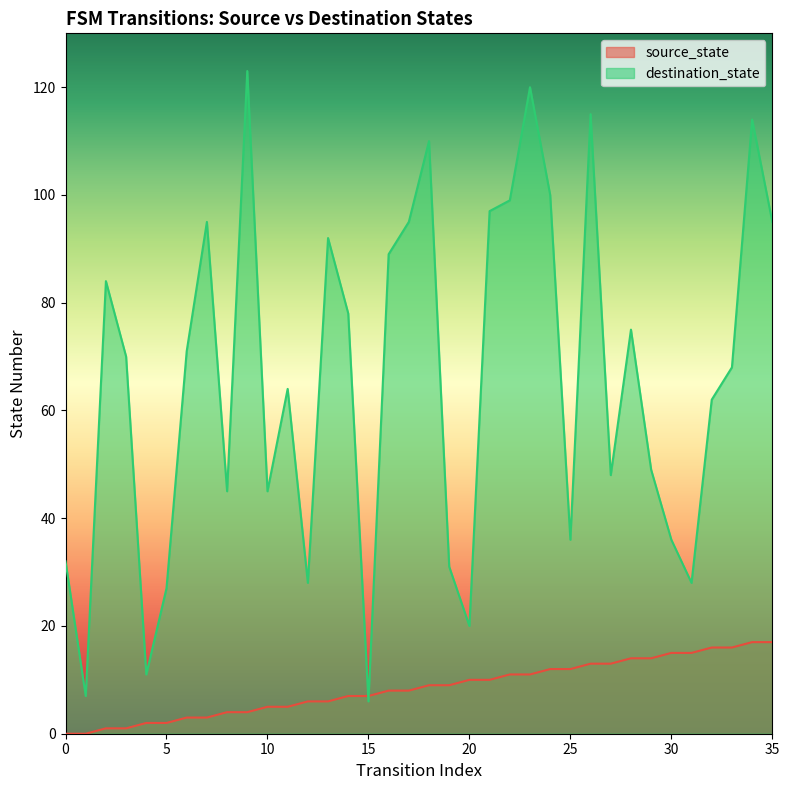

What is the difference between the destination_state values at 7 and 8?

50